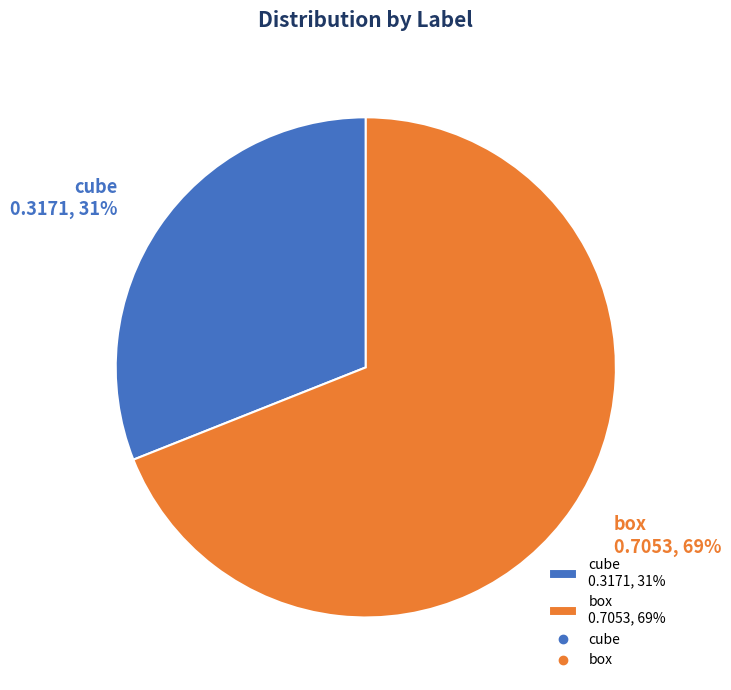

To the nearest percent, what is the average slice percentage?

50%